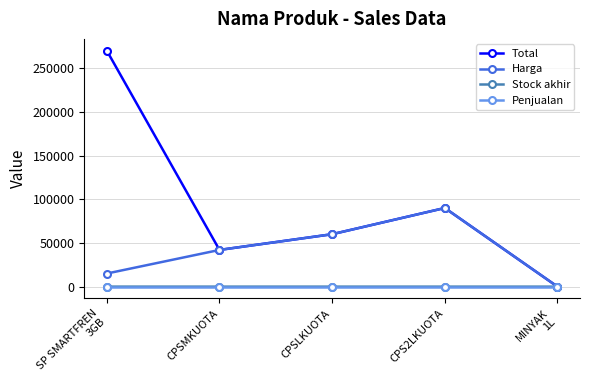

What is the difference between the Harga values at CPSLKUOTA and SP SMARTFREN
3GB?

45000